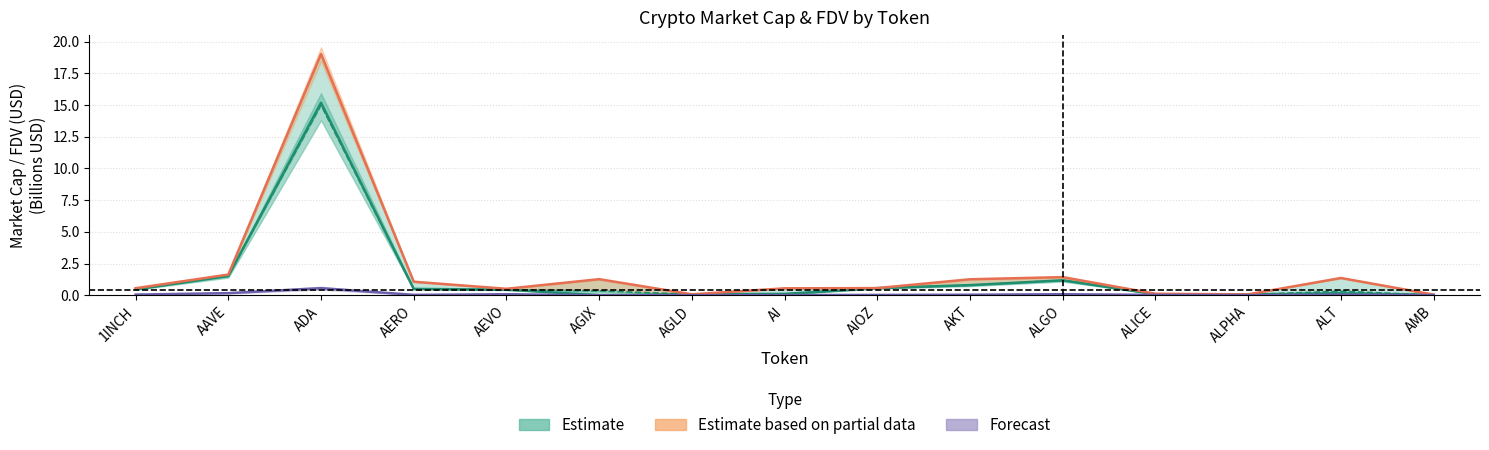

Between AIOZ and AAVE, which is larger?

AAVE